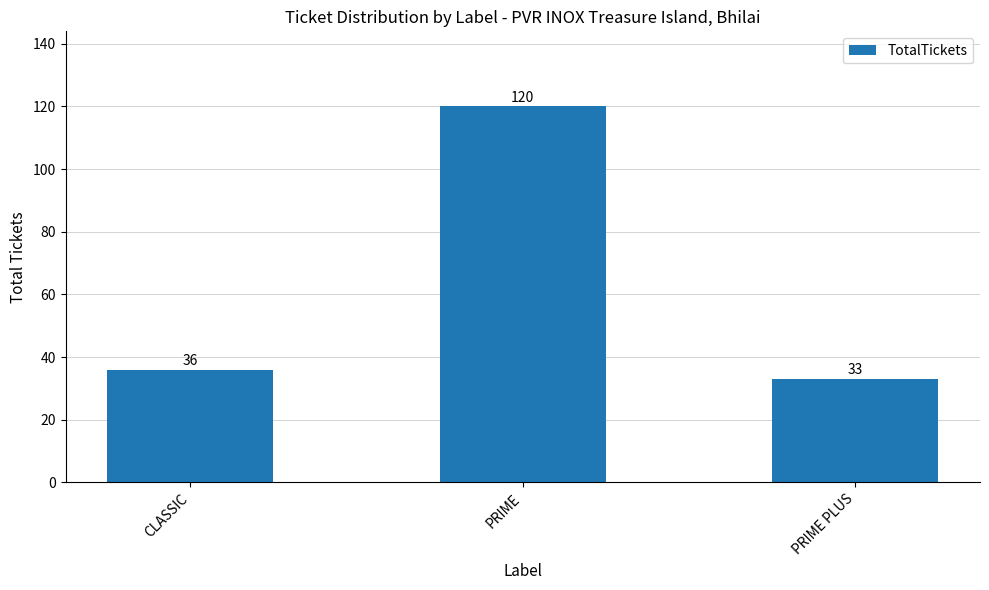

At which label is the value closest to 76?

CLASSIC